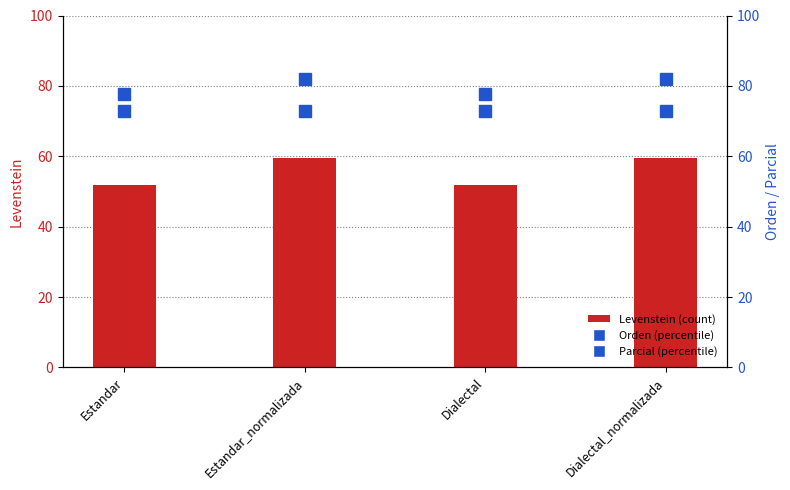

What is the difference between the second highest and second lowest values in the Levenstein series?

7.8